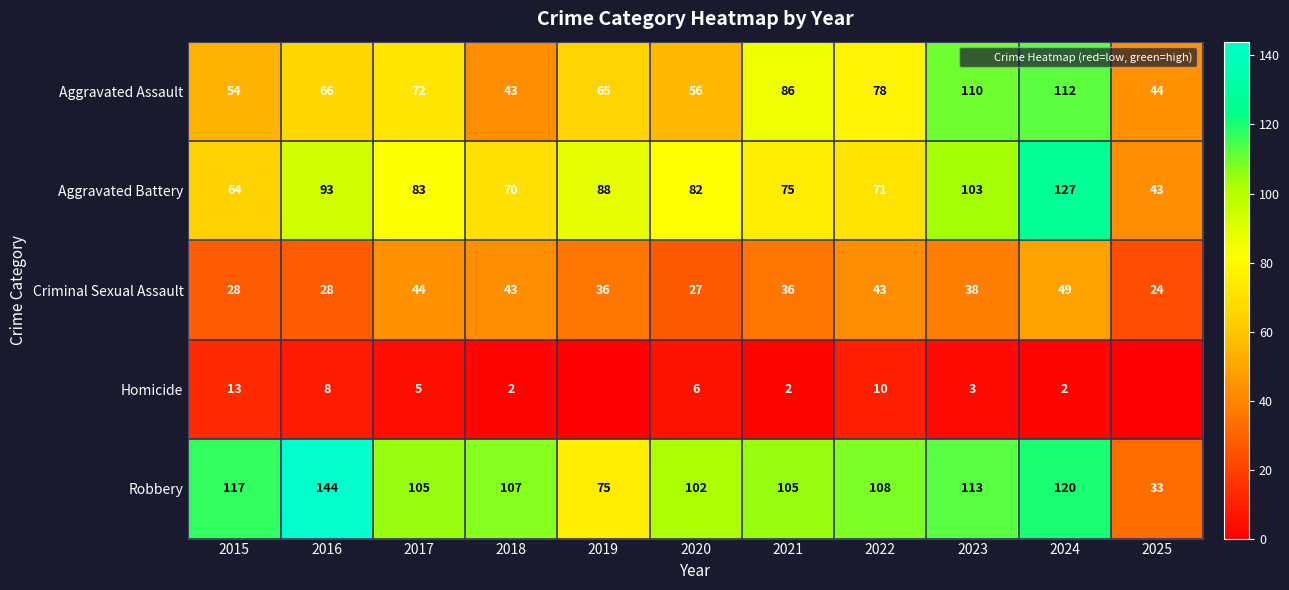

At how many categories does at least one series exceed 48?

10